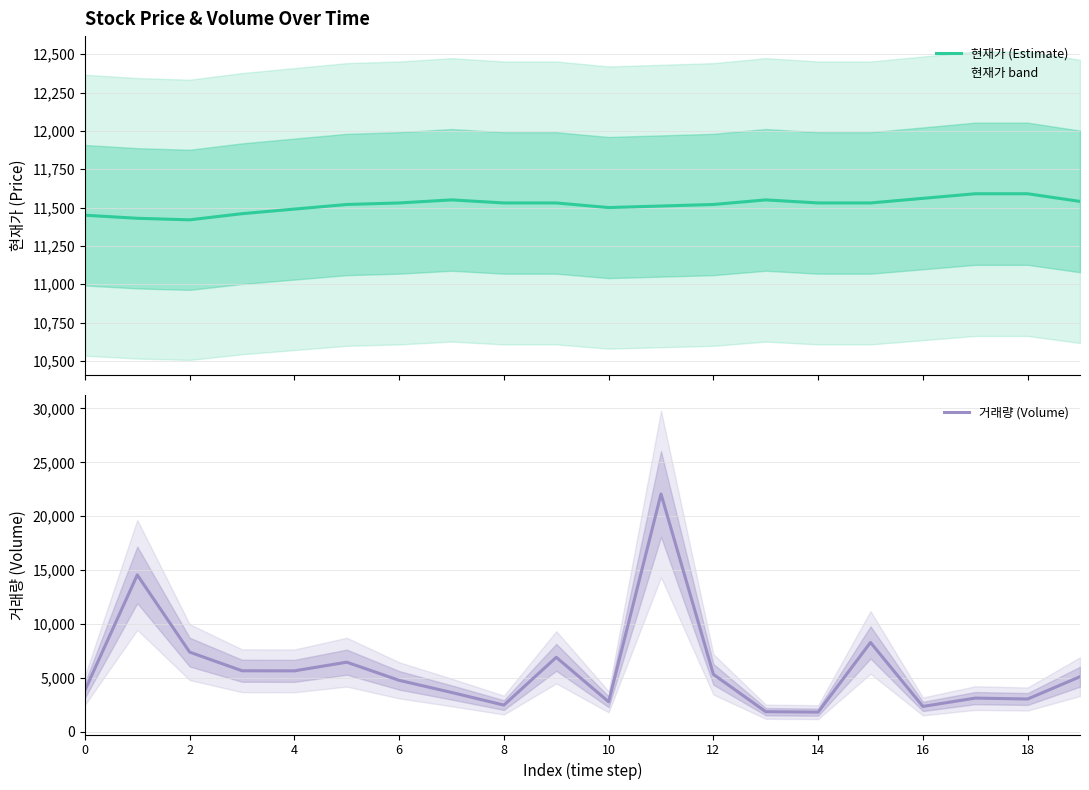

List the series in order of their peak value, highest first.

거래량 (Volume), 현재가 (Estimate)